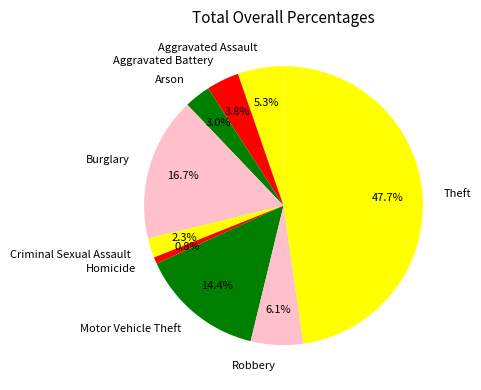

Count the number of slices in the pie.

9